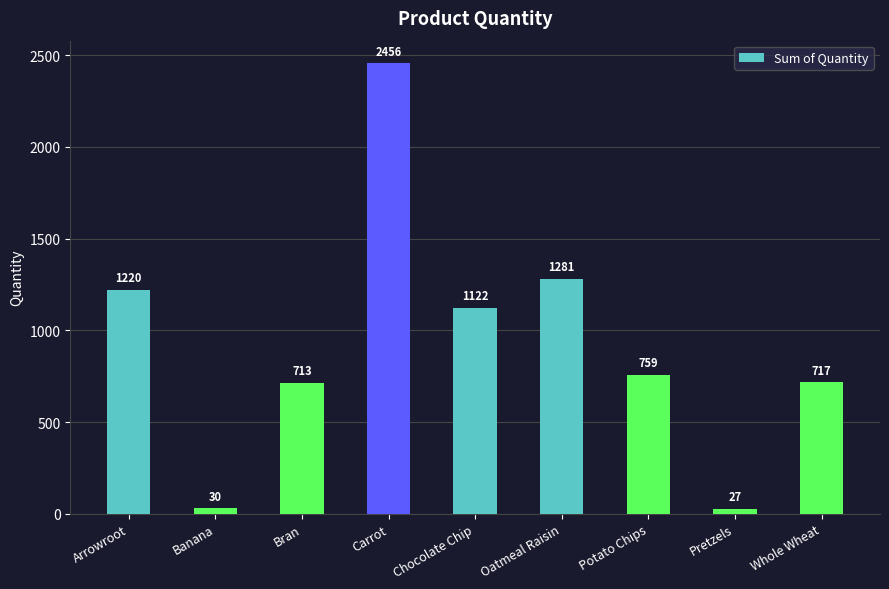

What is the label of the 7th bar from the left?

Potato Chips